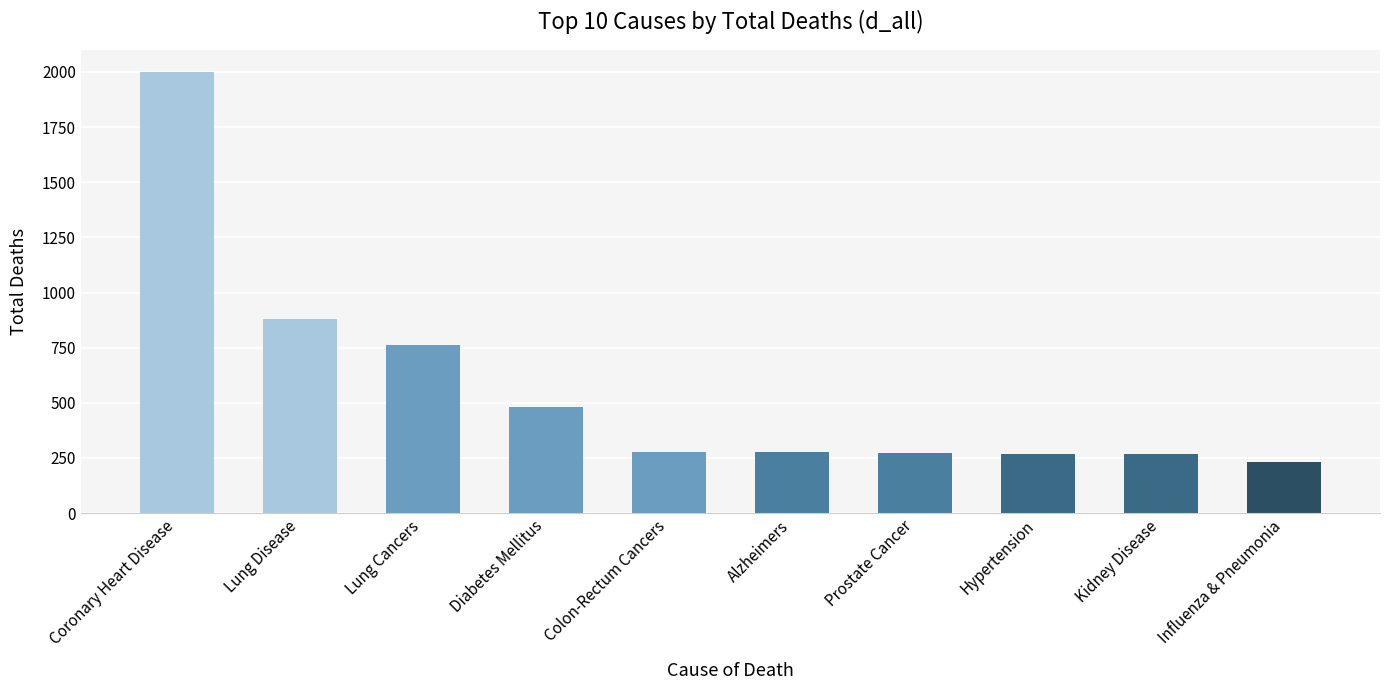

What is the difference between the second highest and minimum values?

647